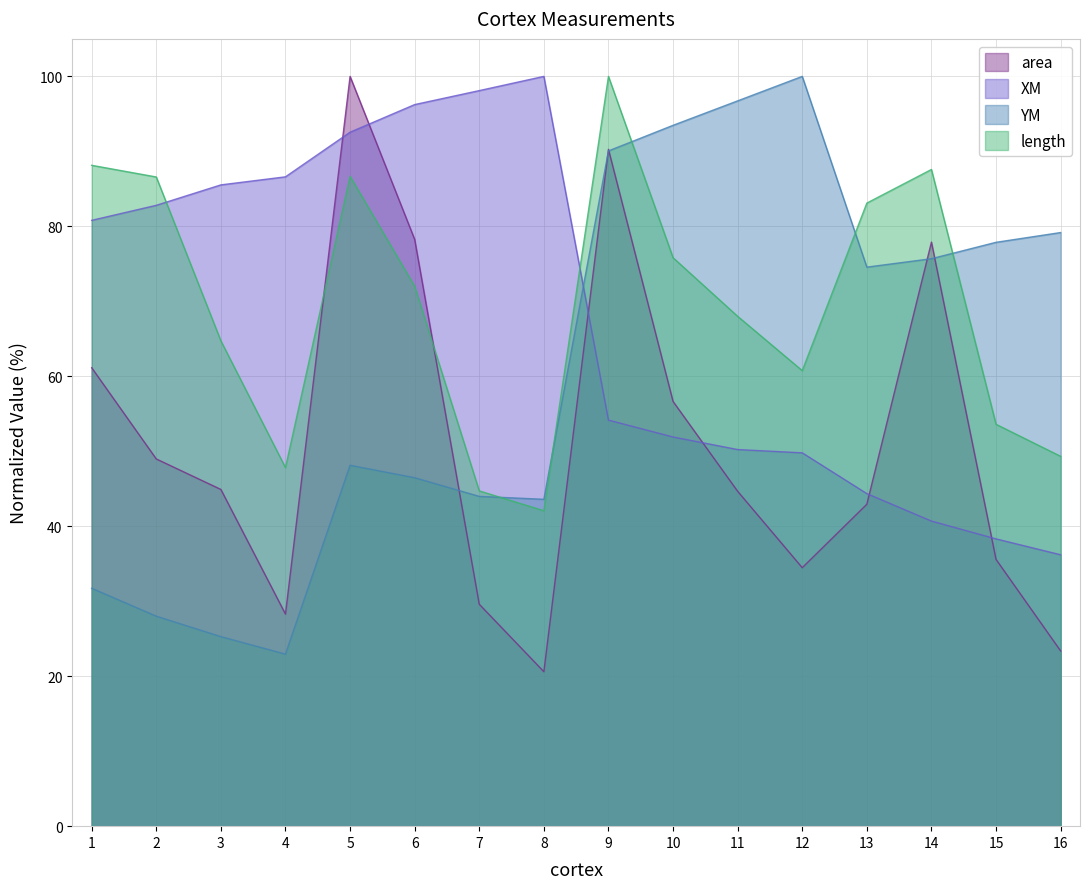

How many distinct data groups are displayed?

4